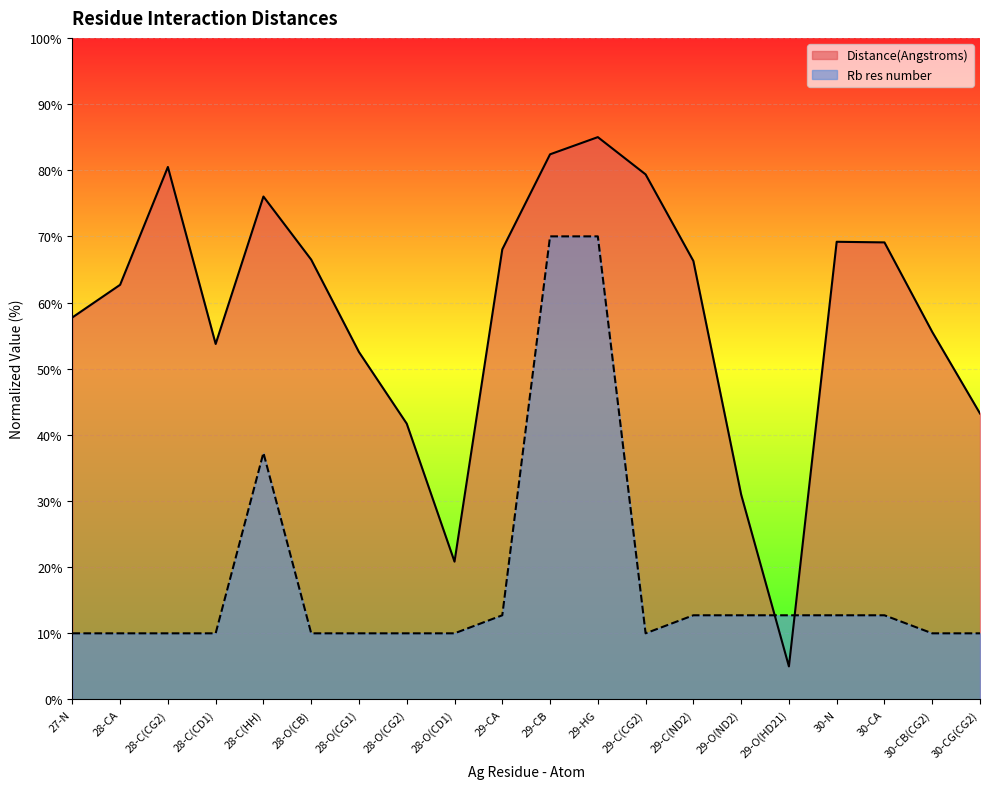

What are all the series names shown in the legend?

Distance(Angstroms), Rb res number